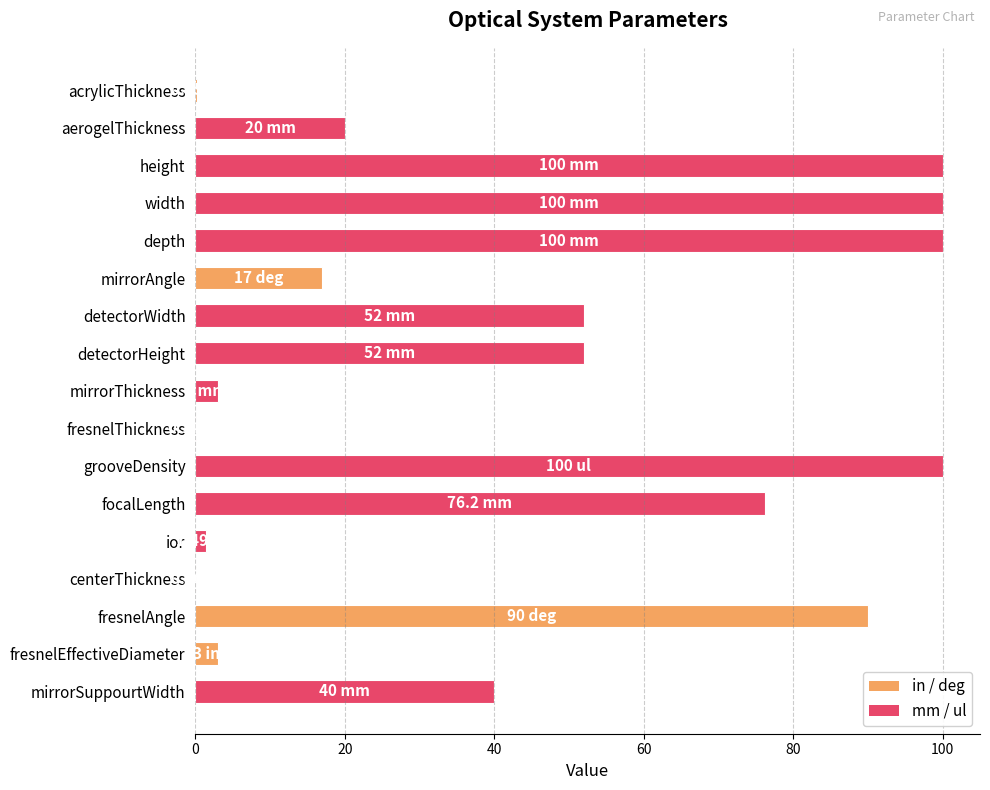

Are the bars horizontal?

Yes